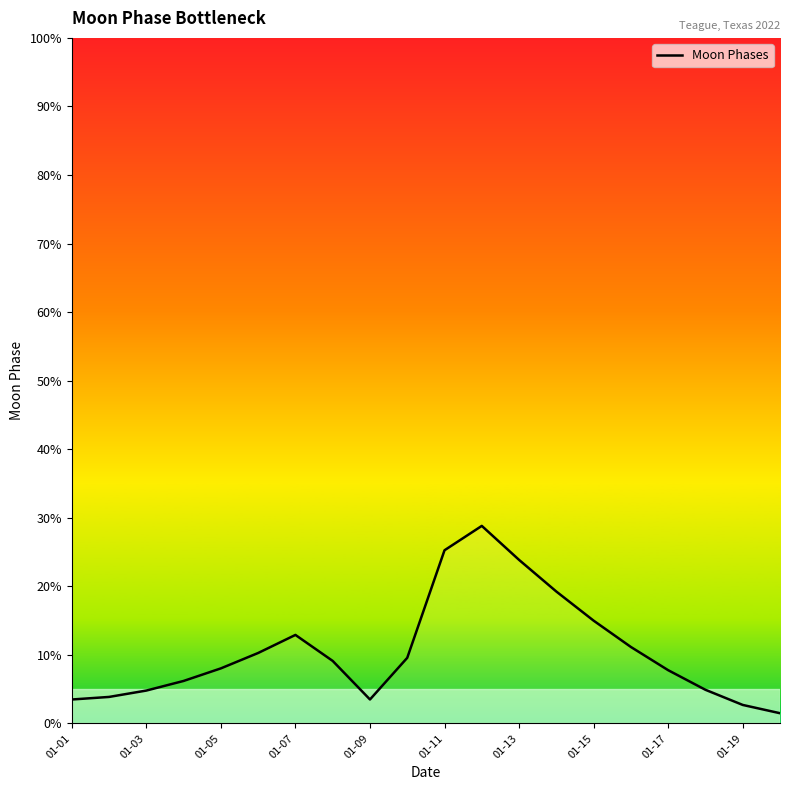

What is the difference between the maximum and minimum values?

27.3